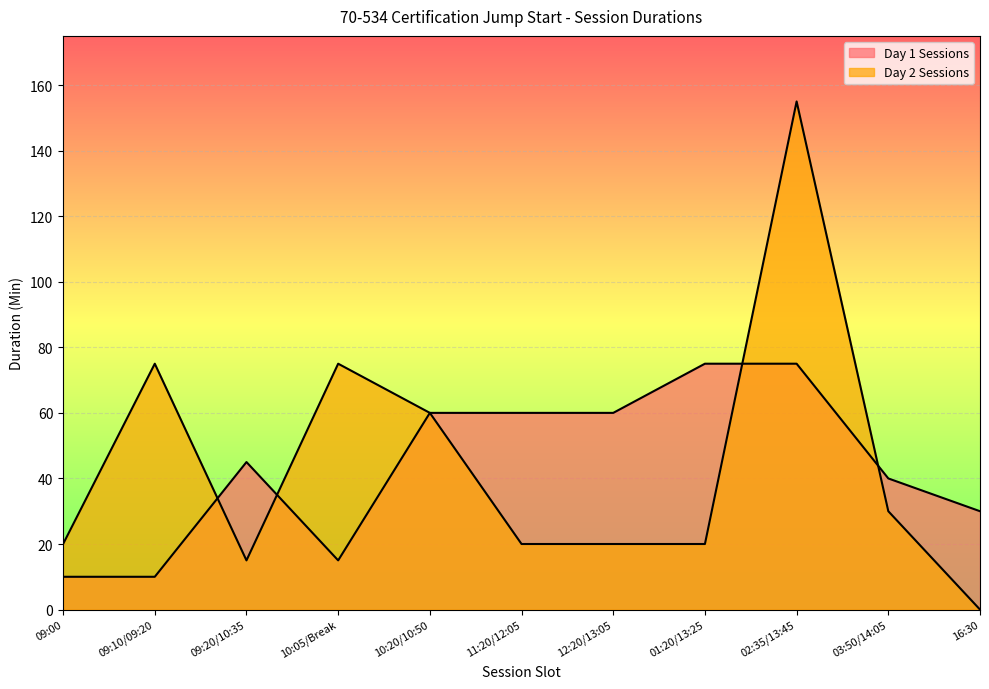

At how many categories does at least one series exceed 143?

1